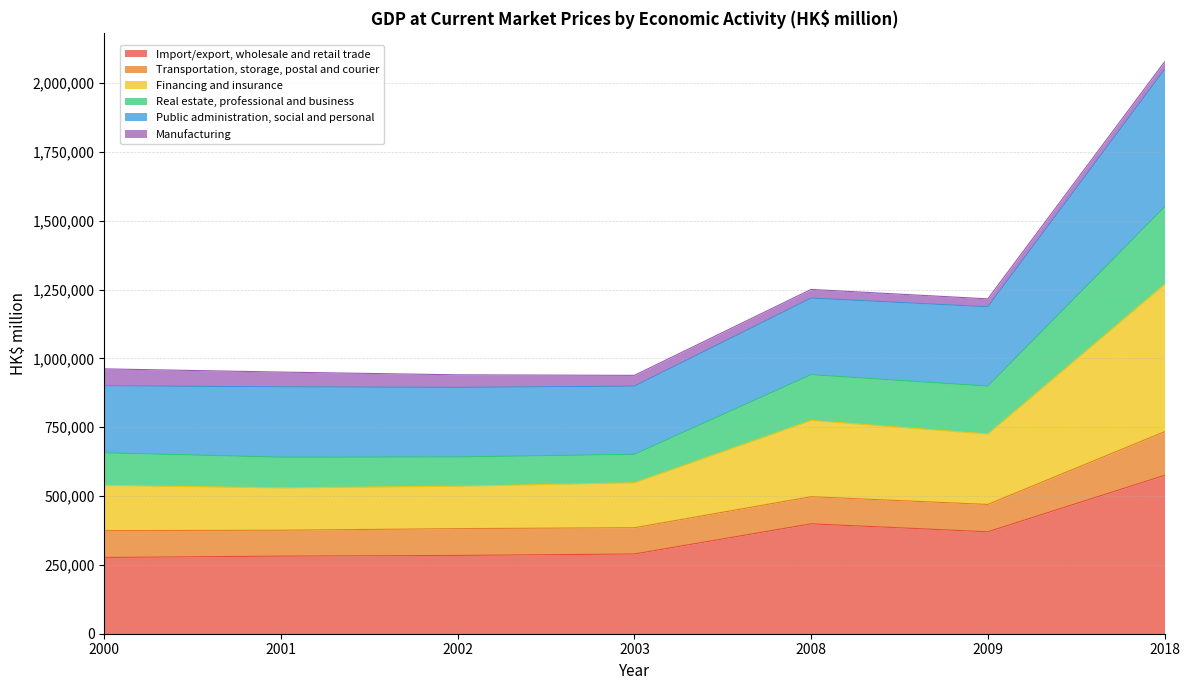

True or false: Real estate, professional and business and Public administration, social and personal cross at least once.

False